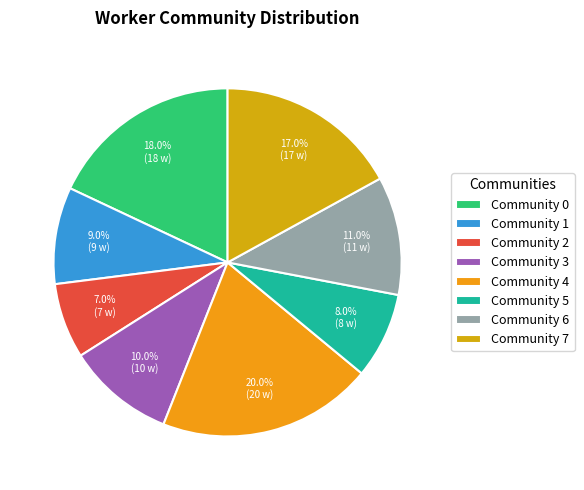

To the nearest percent, what portion does Community 0 represent?

18%